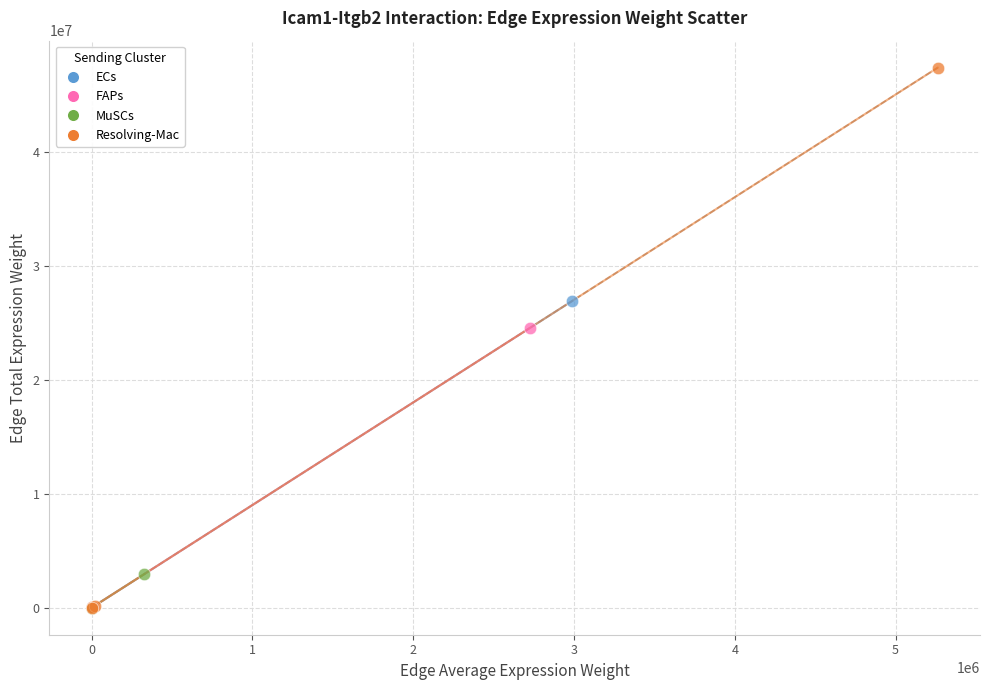

What are all the series names shown in the legend?

ECs, FAPs, MuSCs, Resolving-Mac